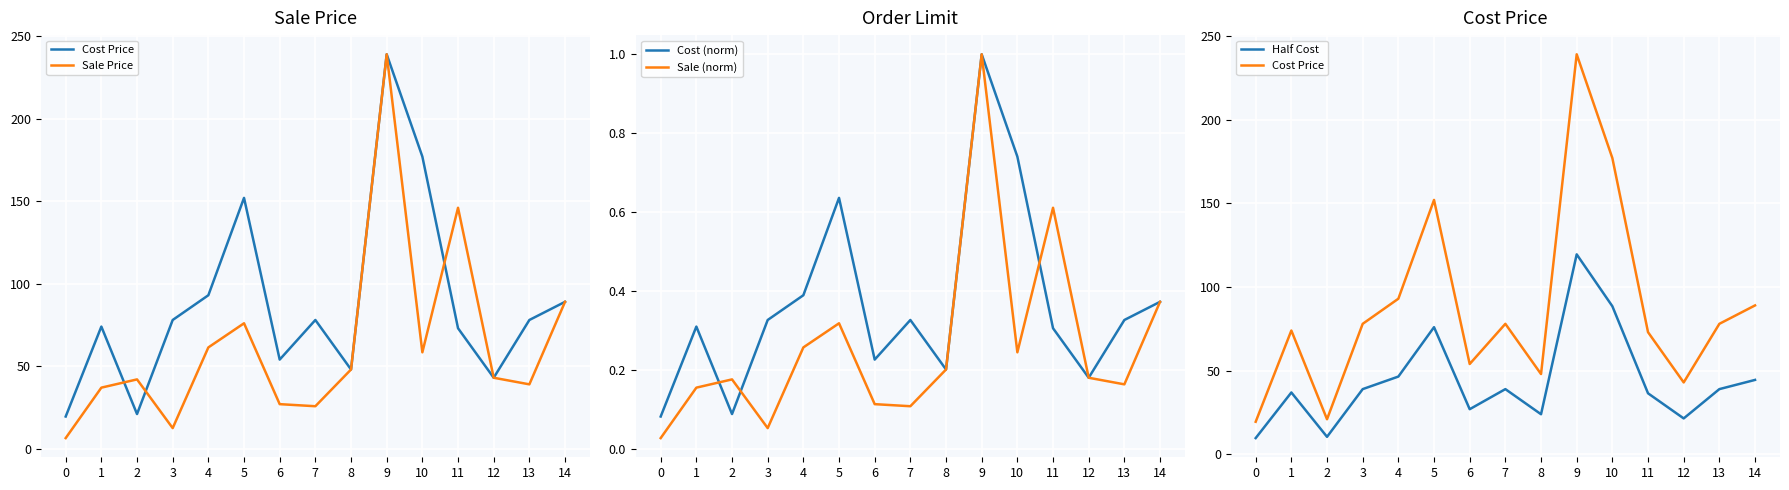

What is the total value across all series at 0?

35.8